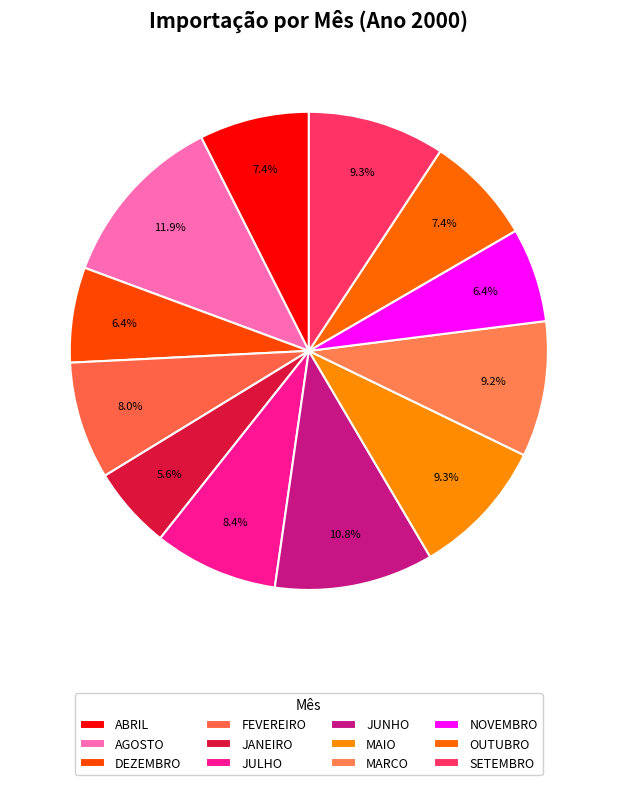

What is the total percentage of MARCO and JUNHO?

19.9%